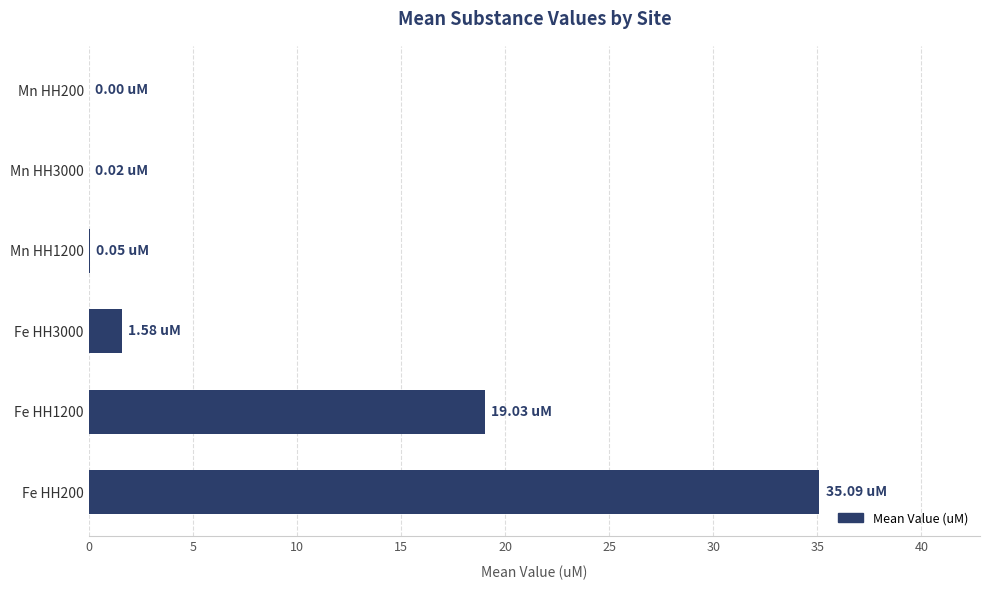

What is the sum of all values?

55.8